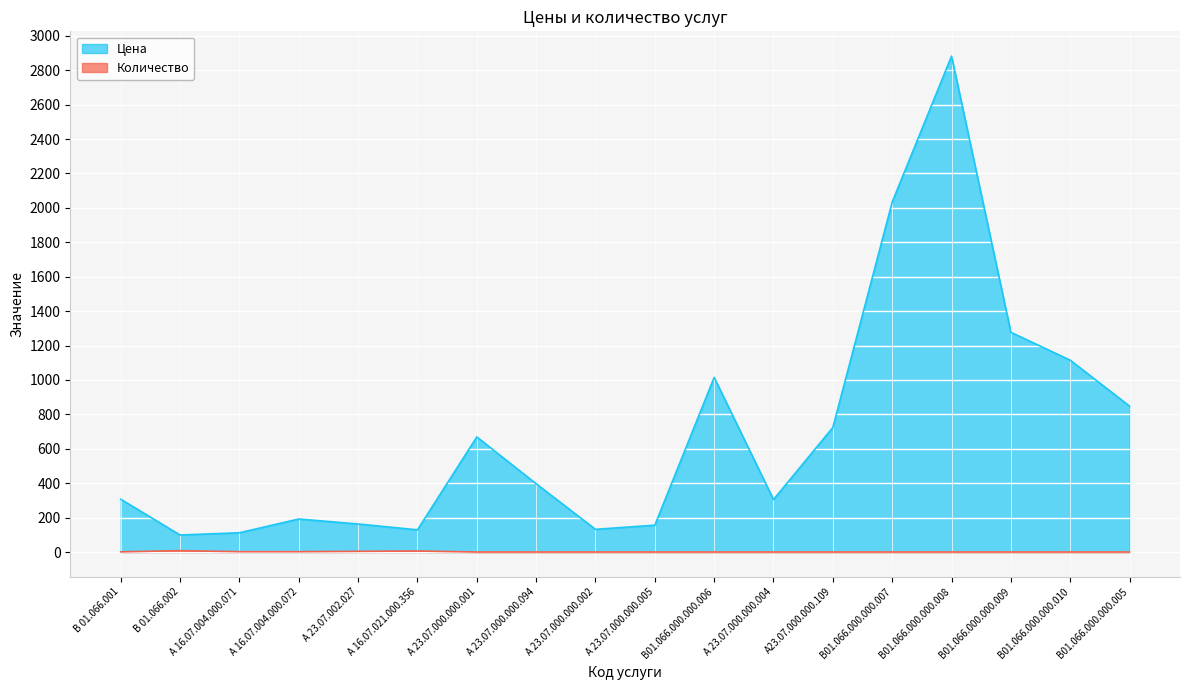

Reading left to right, what are all the values shown in this chart?

Цена: 307	99	112	192	163	129	669	397	132	156	1015	305	724	2034	2882	1277	1115	848
Количество: 1	8	2	2	4	6	0	0	0	0	0	0	0	0	0	0	0	0